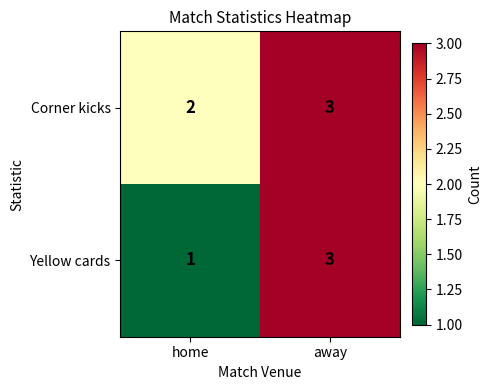

Where is Yellow cards nearest to the value 2?

home